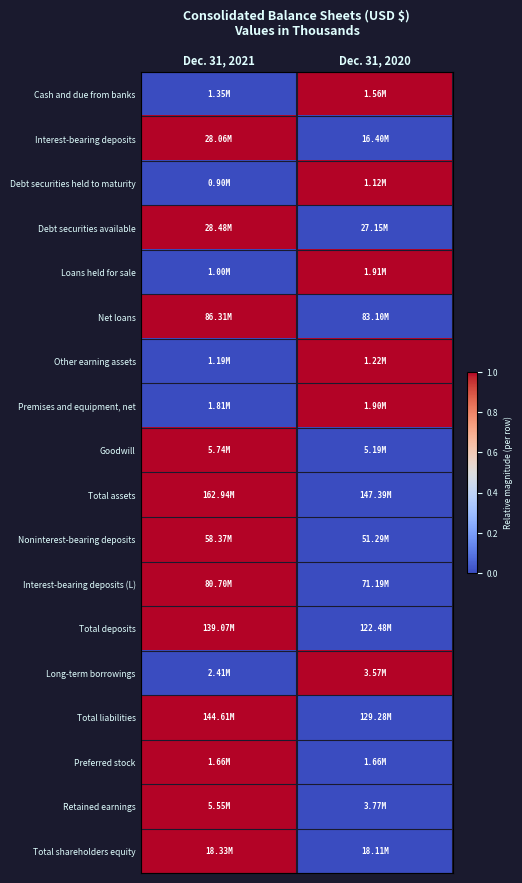

What is the difference between the highest and lowest values at Dec. 31, 2021?

1